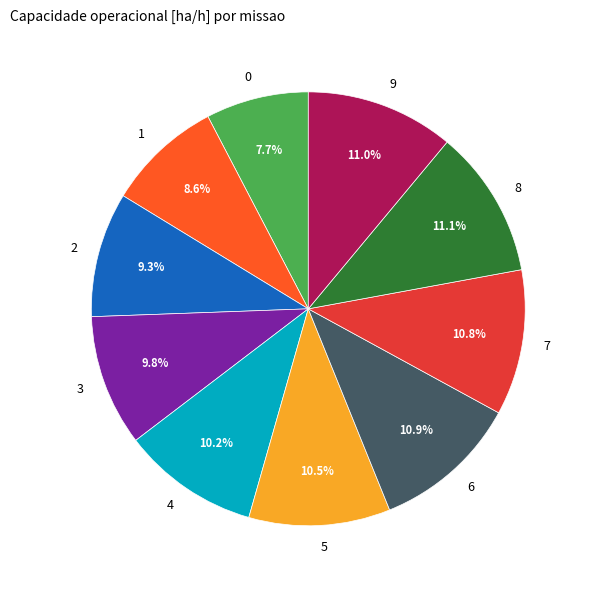

Between 8 and 3, which is larger?

8